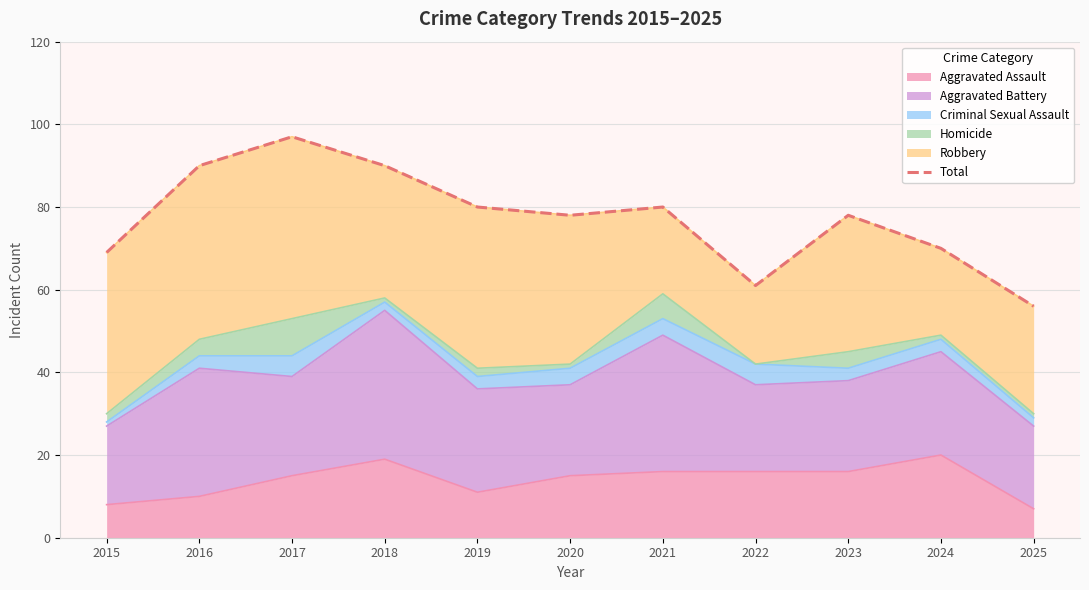

The chart shows a value of 105 at 2020. True or false?

False